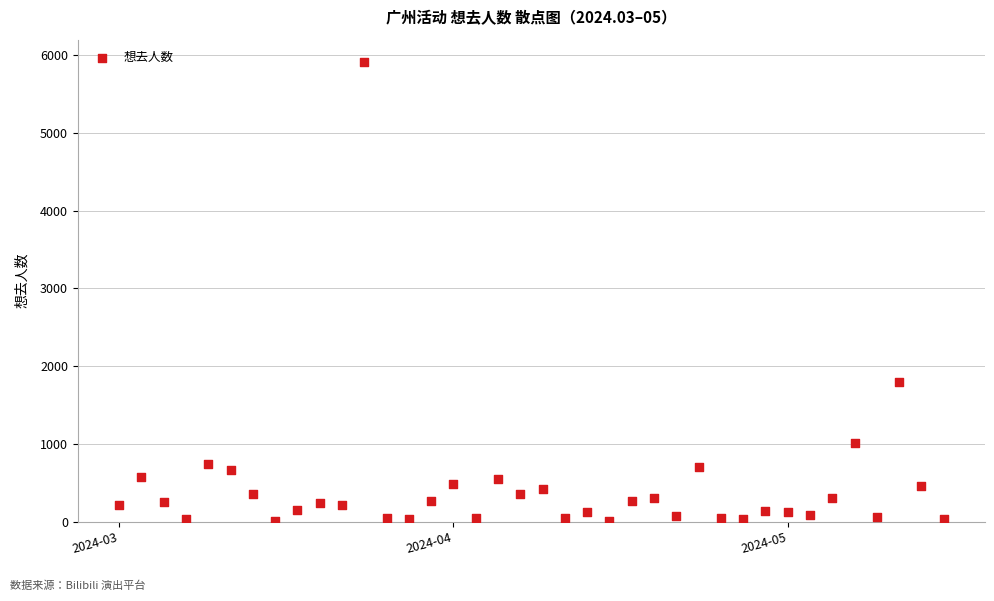

What Y value in the scatter plot is closest to 2960?

1794